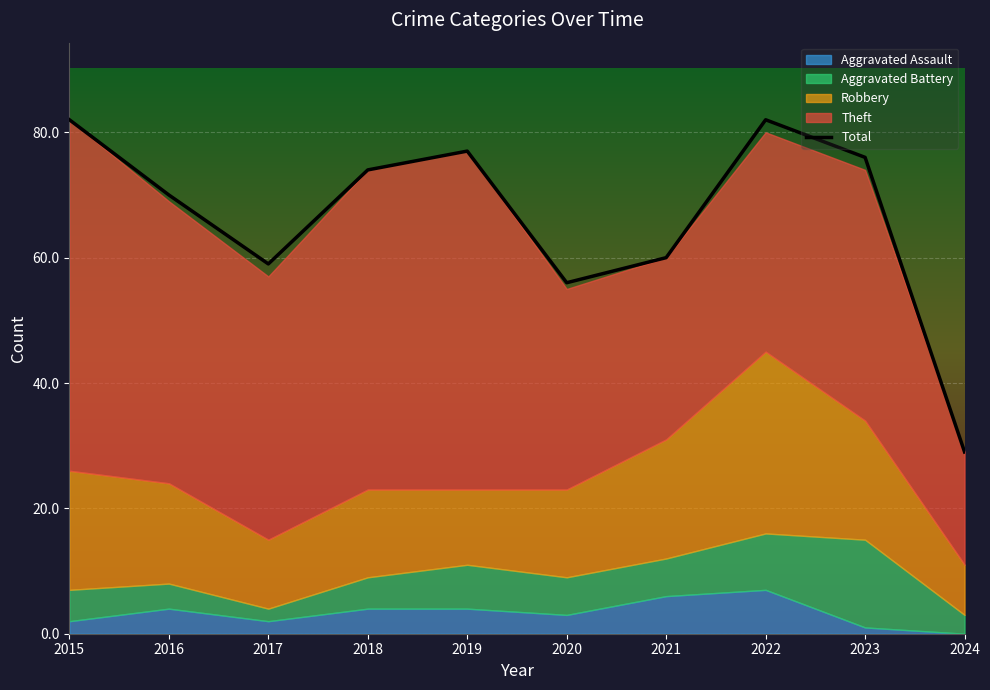

How many values exceed 74?

4